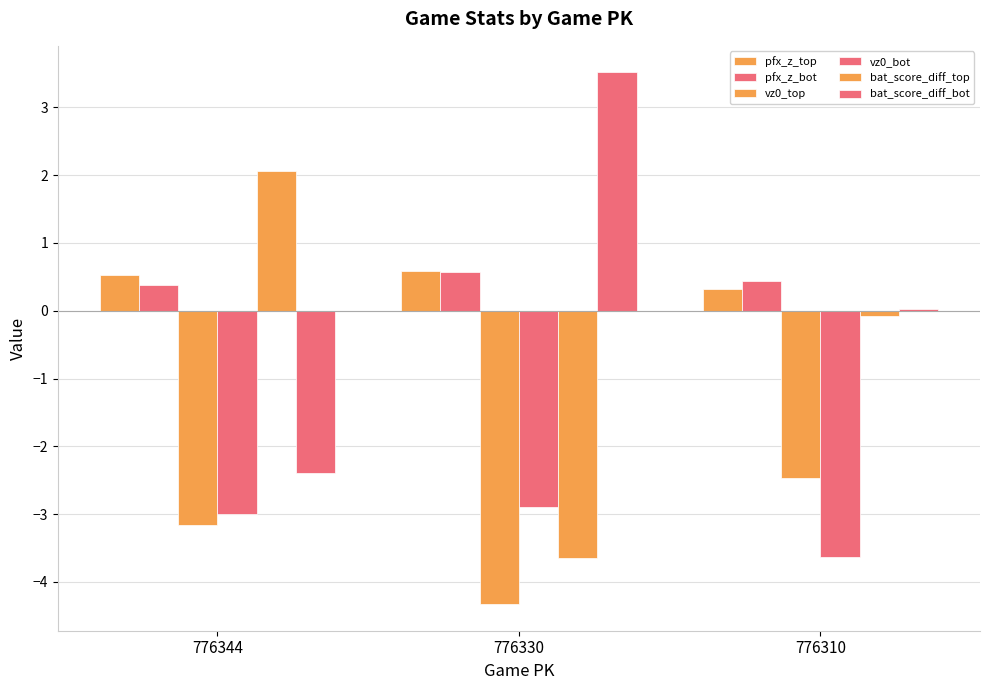

How many groups of bars are there?

3